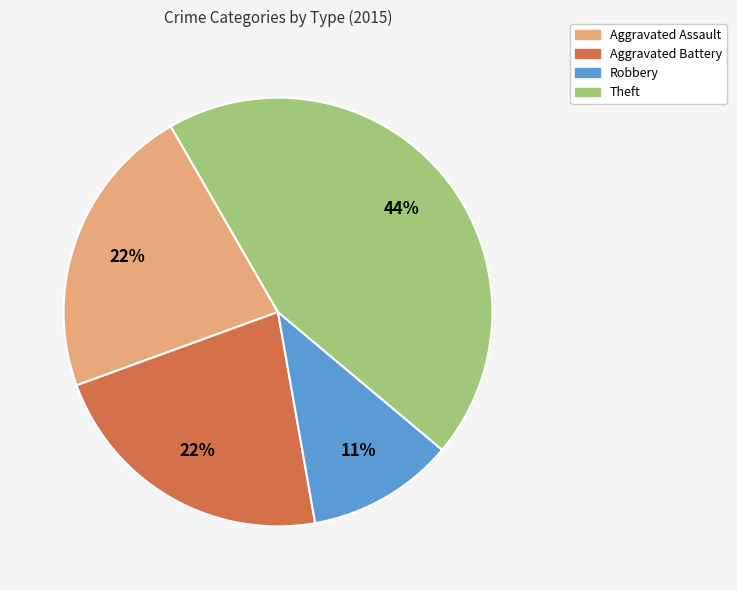

Is there any slice that represents more than half of the pie?

No